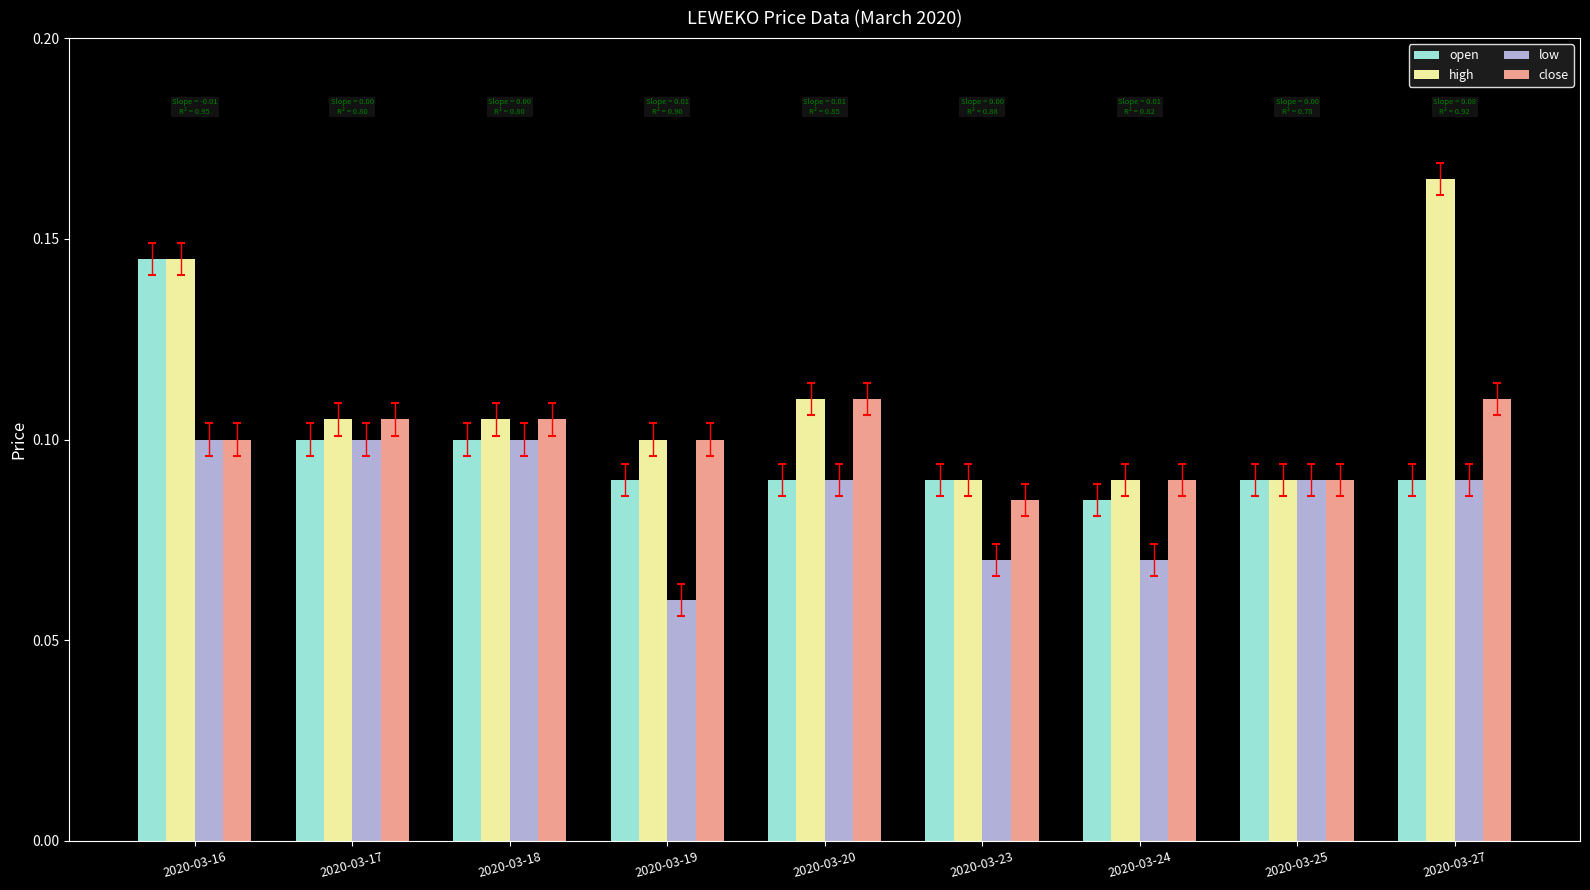

Which series has the largest range (max minus min)?

high